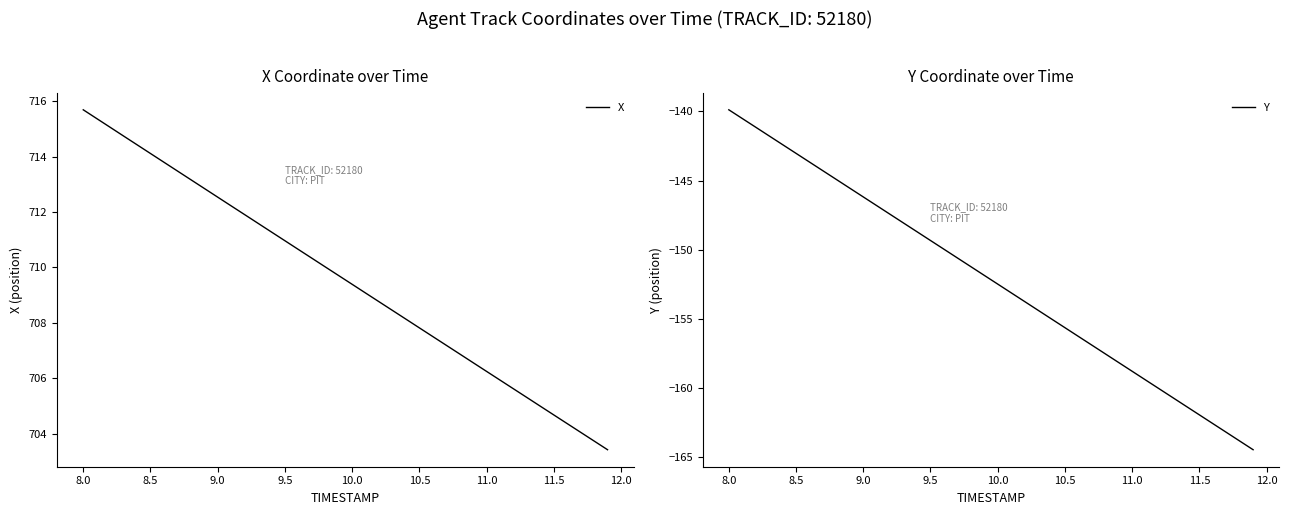

What is the maximum value for X?

715.7